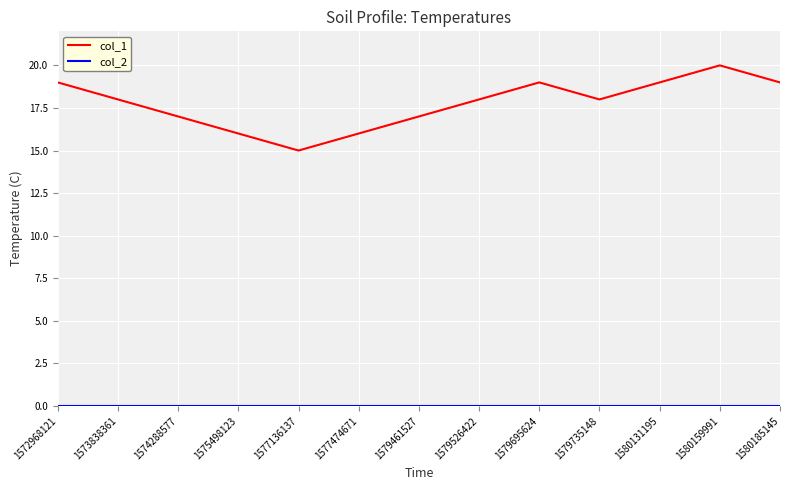

Is it true that col_1 equals 19 at 1579695624?

True